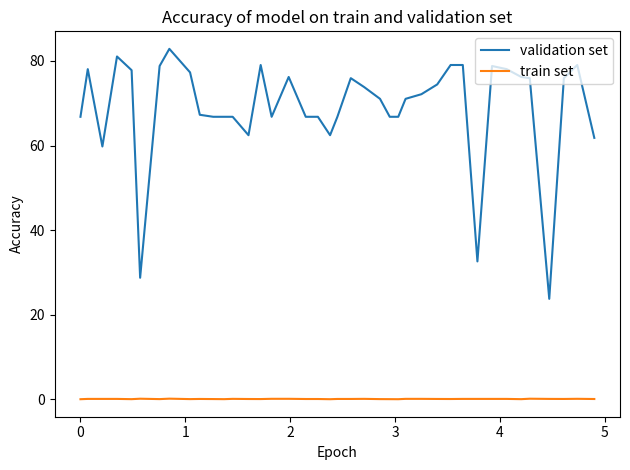

Which series has the largest total across all categories?

validation set